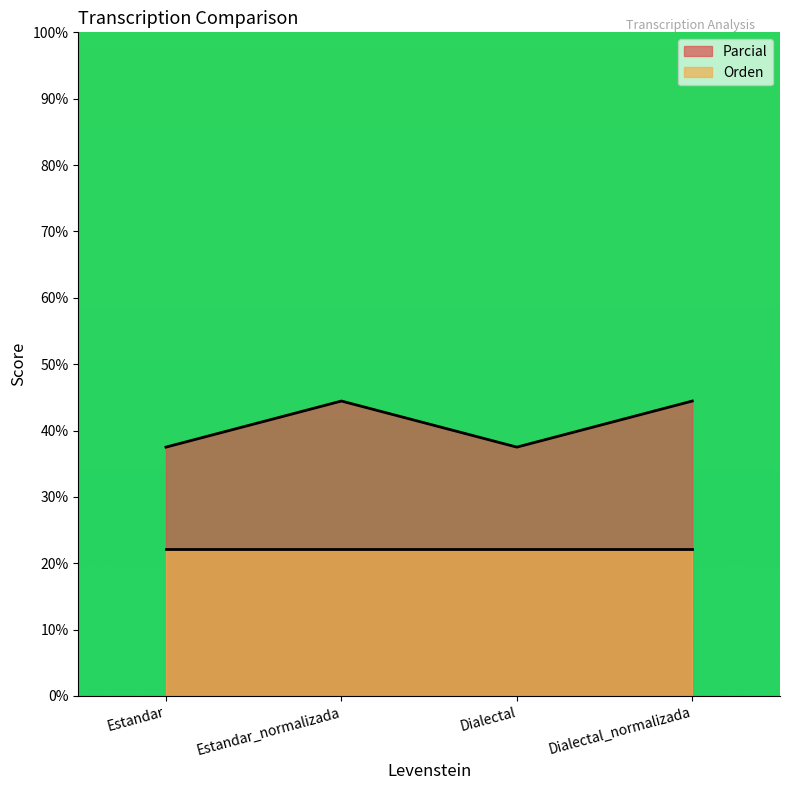

What is the label of the 3rd point from the left?

Dialectal